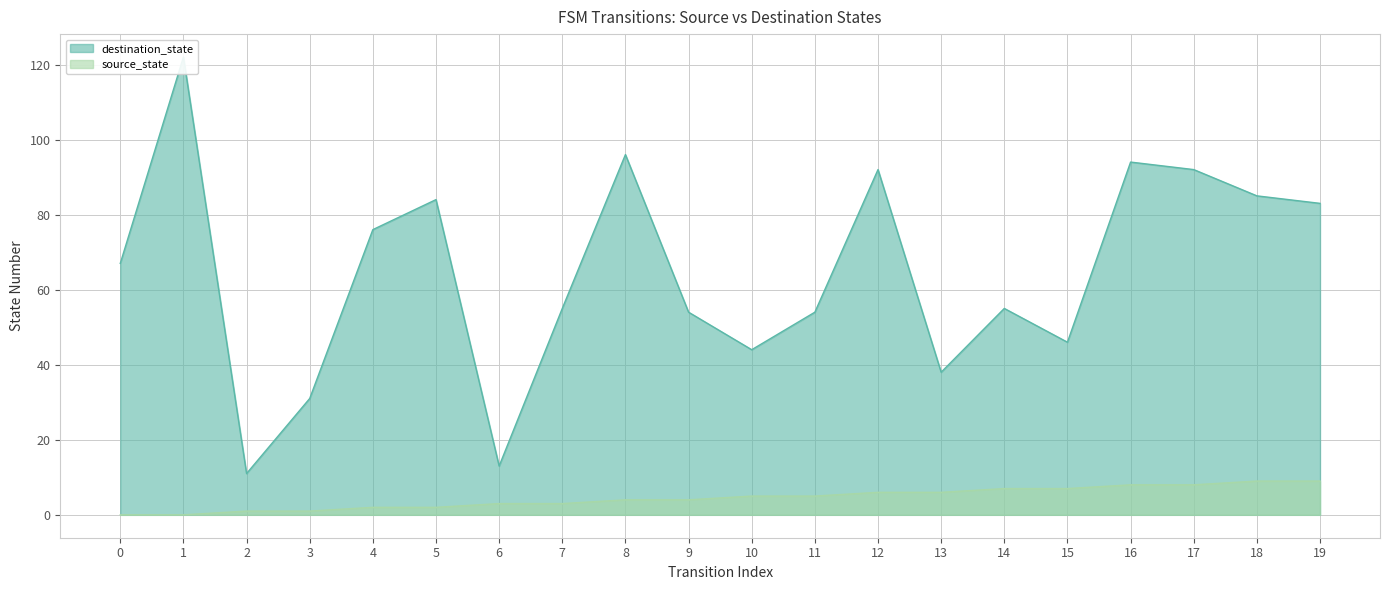

True or false: destination_state and source_state intersect in this chart.

False